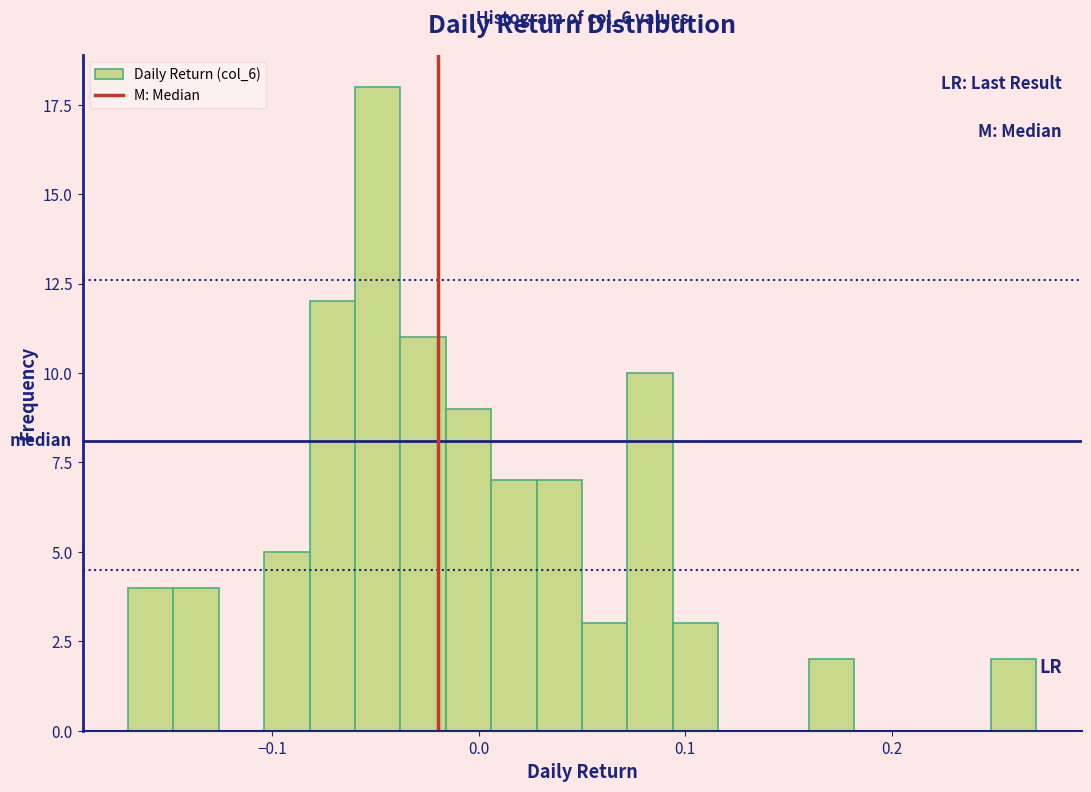

Read against the x-axis, roughly where is the centre of the tallest bar?

-0.05